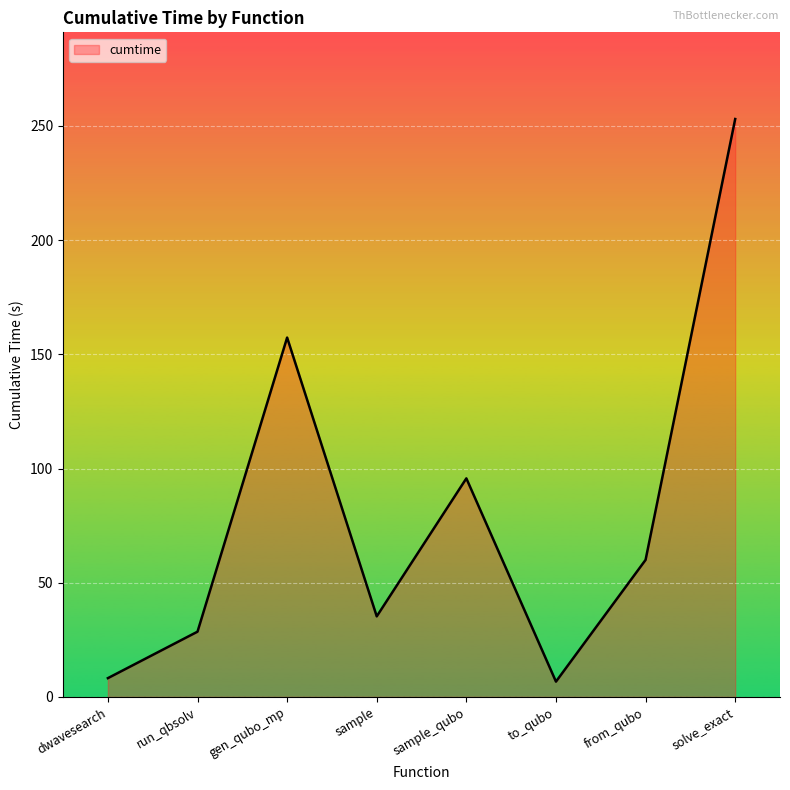

Reading left to right, what are all the values shown in this chart?

8.2	28.6	157.3	35.3	95.7	6.7	60.0	253.0